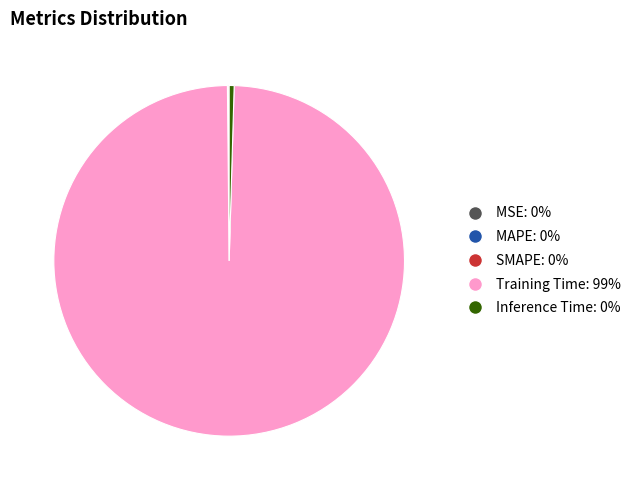

True or false: Inference Time accounts for 0% of the total.

True